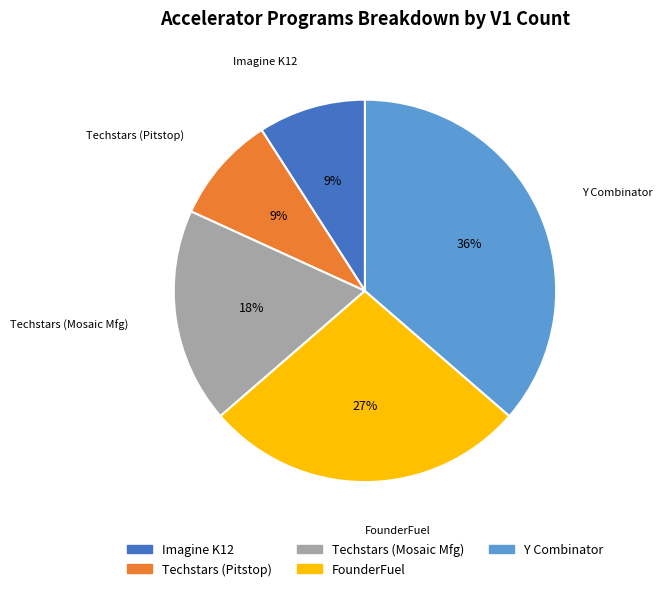

To the nearest percent, what portion does FounderFuel represent?

27%